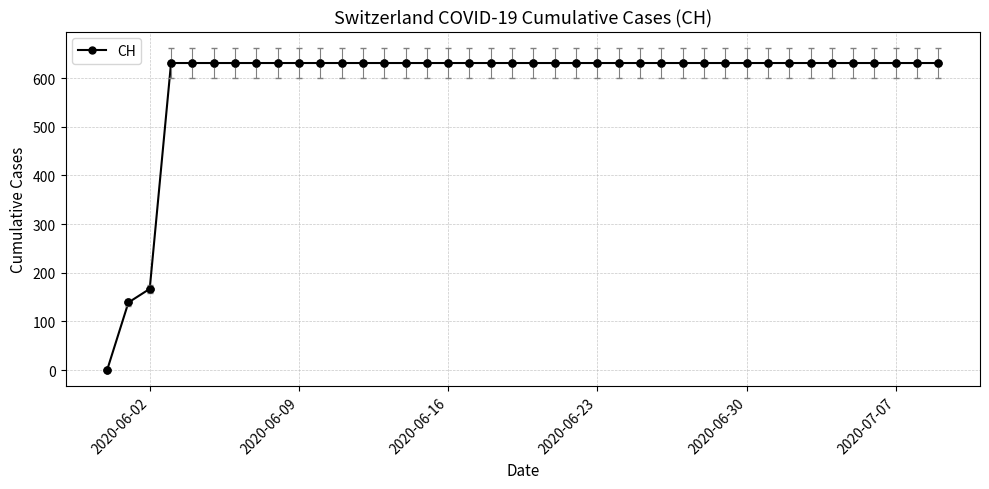

What is the average value?

591